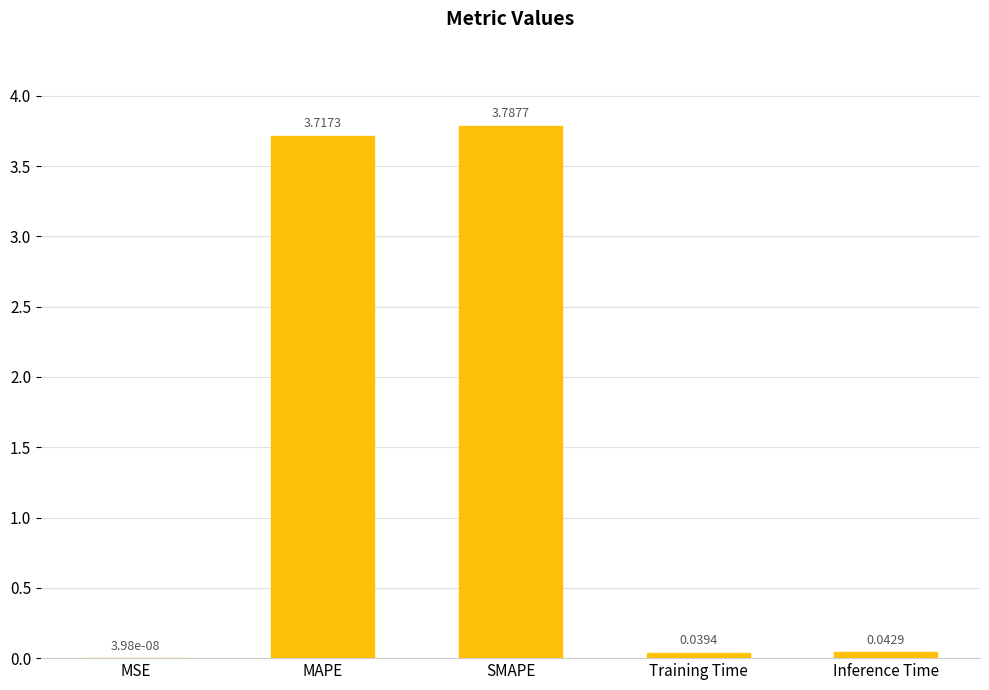

Between SMAPE and Training Time, which is larger?

SMAPE